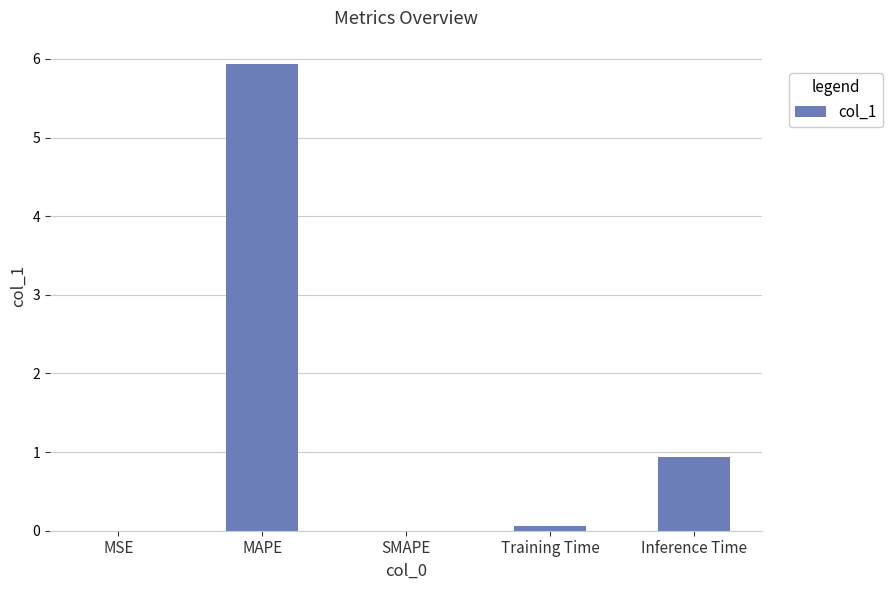

Are the bars horizontal?

No